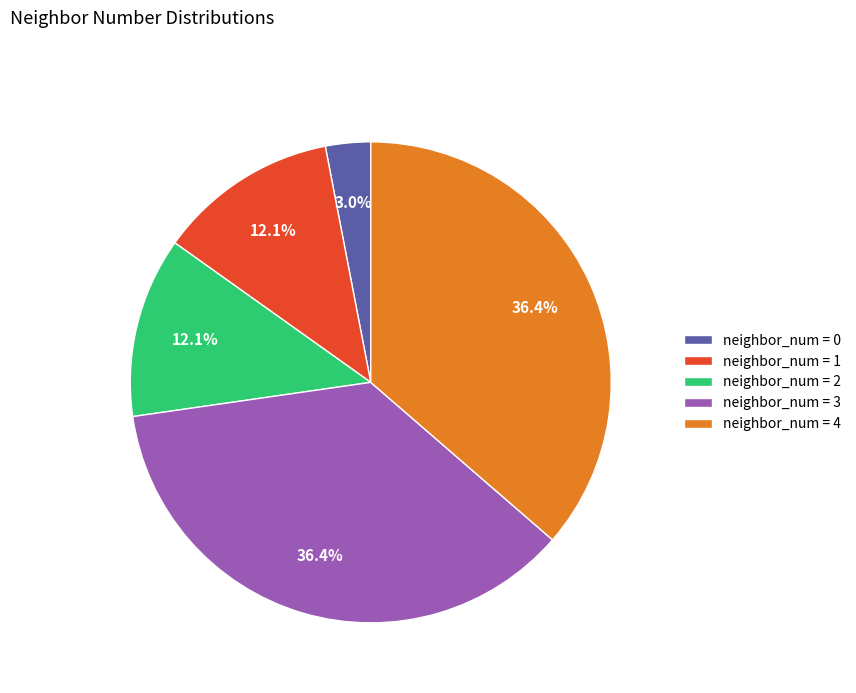

Count the number of slices in the pie.

5